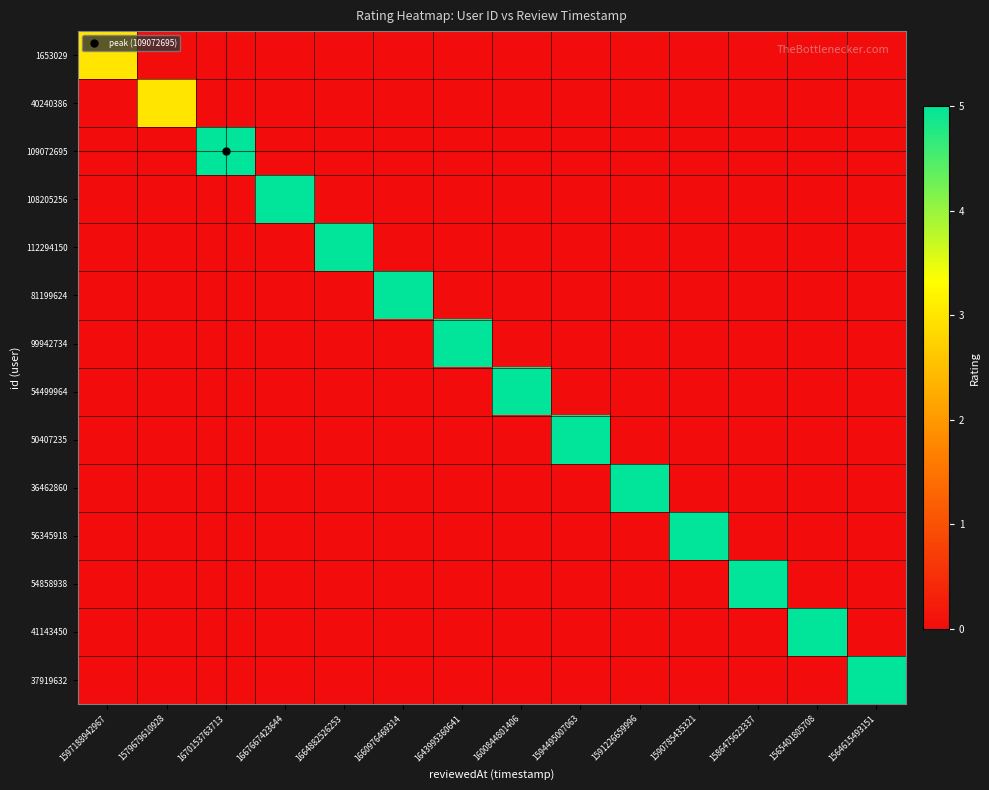

Rank the series at 1660976469314 from lowest to highest value.

1653029, 40240386, 109072695, 108205256, 112294150, 99942734, 54499964, 50407235, 36462860, 56345918, 54858938, 41143450, 37919632, 81199624